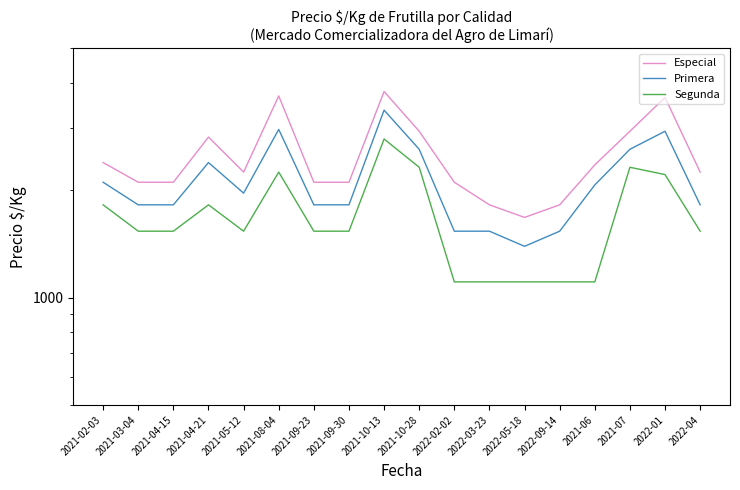

True or false: Segunda and Primera cross at least once.

False